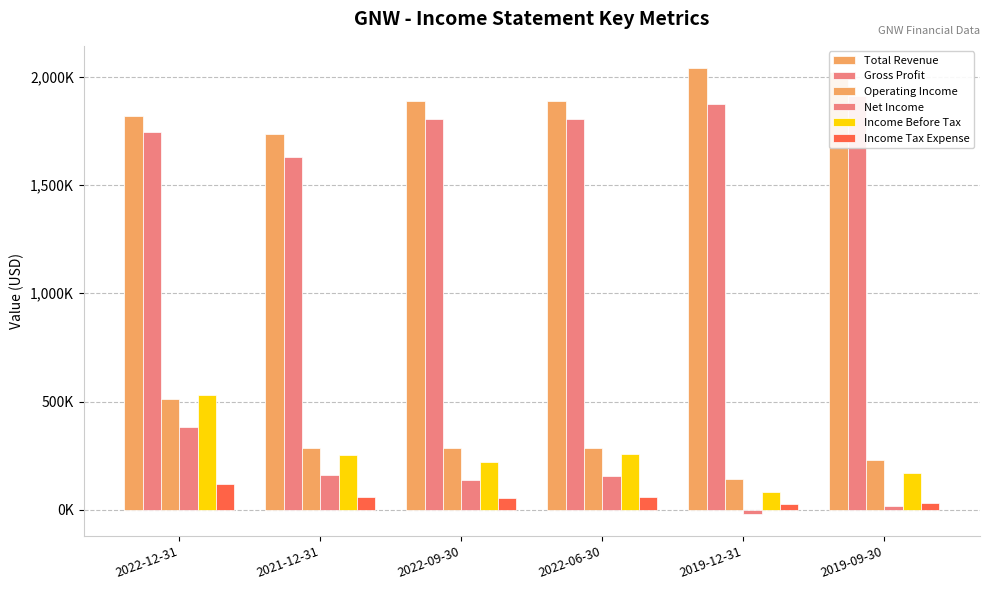

What are all the series names shown in the legend?

Total Revenue, Gross Profit, Operating Income, Net Income, Income Before Tax, Income Tax Expense